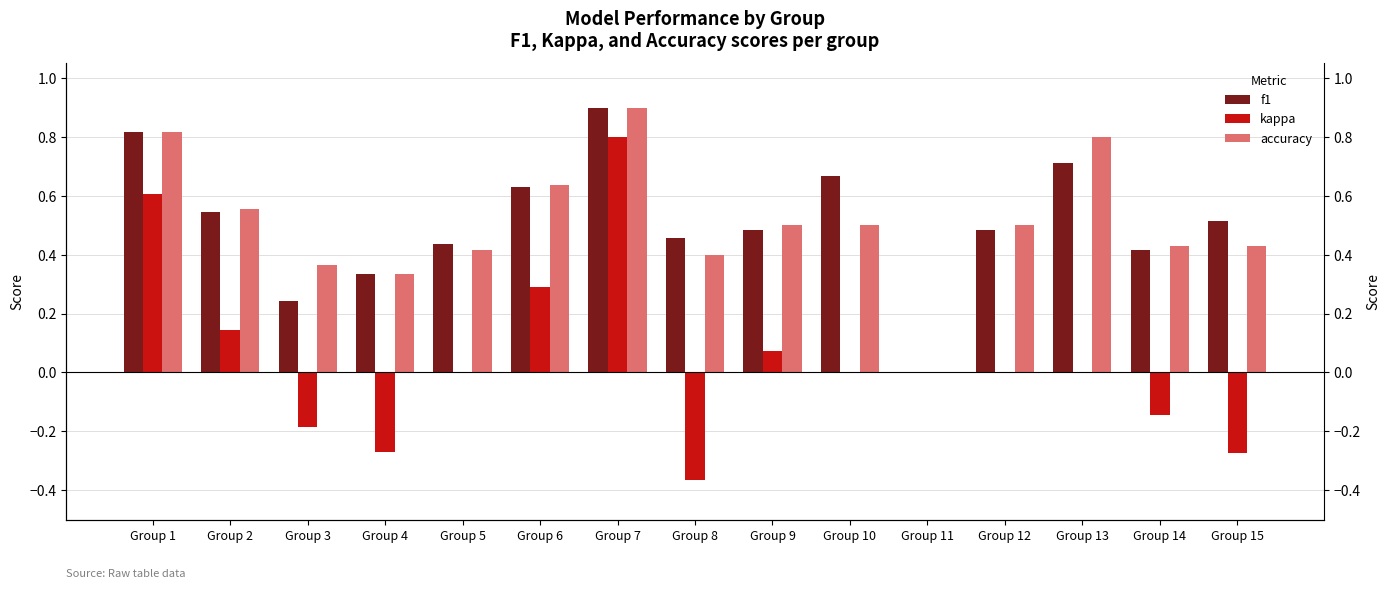

What is the difference between the highest and lowest values at Group 5?

0.4